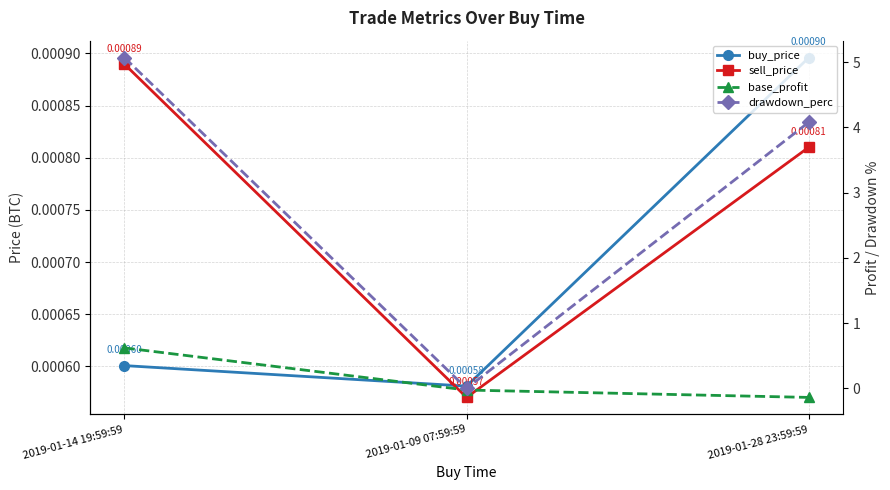

Reading left to right, transcribe all the data shown in this chart.

buy_price: 0.0	0.0	0.0
sell_price: 0.0	0.0	0.0
base_profit: 0.6	-0.0	-0.1
drawdown_perc: 5.1	0.0	4.1